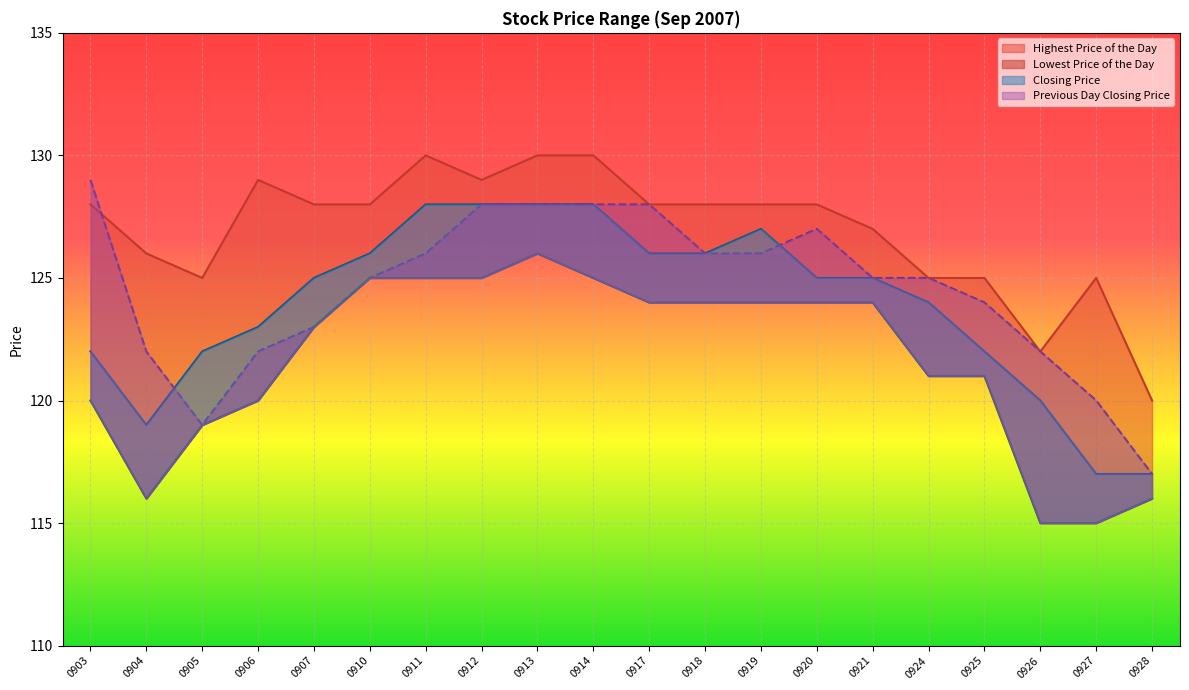

How many Highest Price of the Day values are between 125 and 129?

15